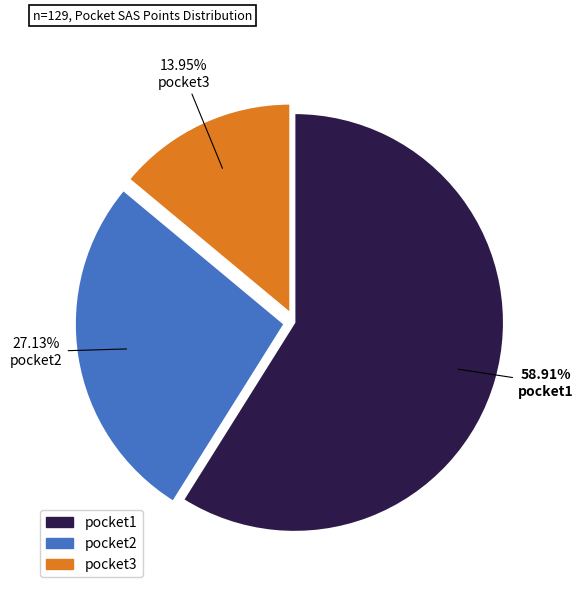

Between pocket1 and pocket2, which is larger?

pocket1